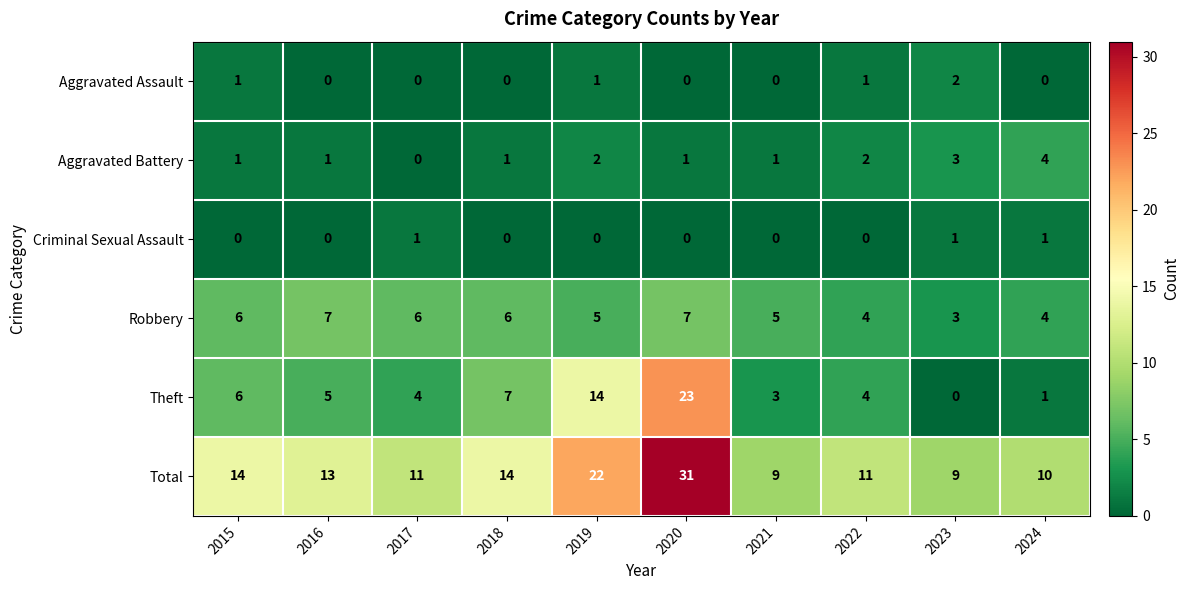

At which label is Theft closest to 11?

2019